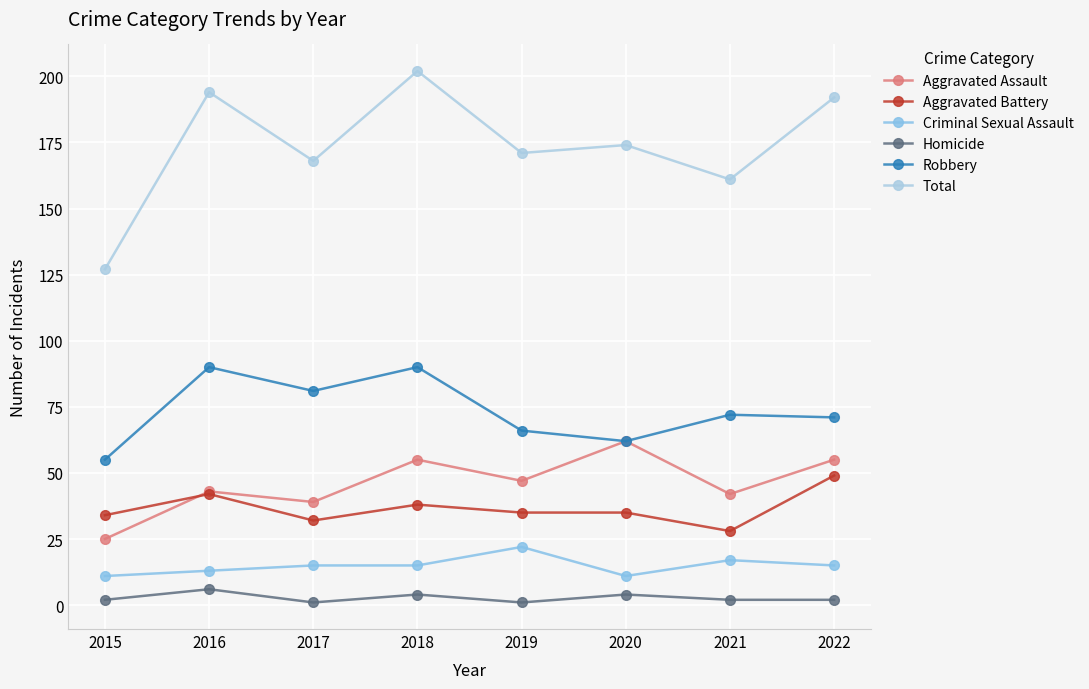

What is the total value across all series at 2016?

388